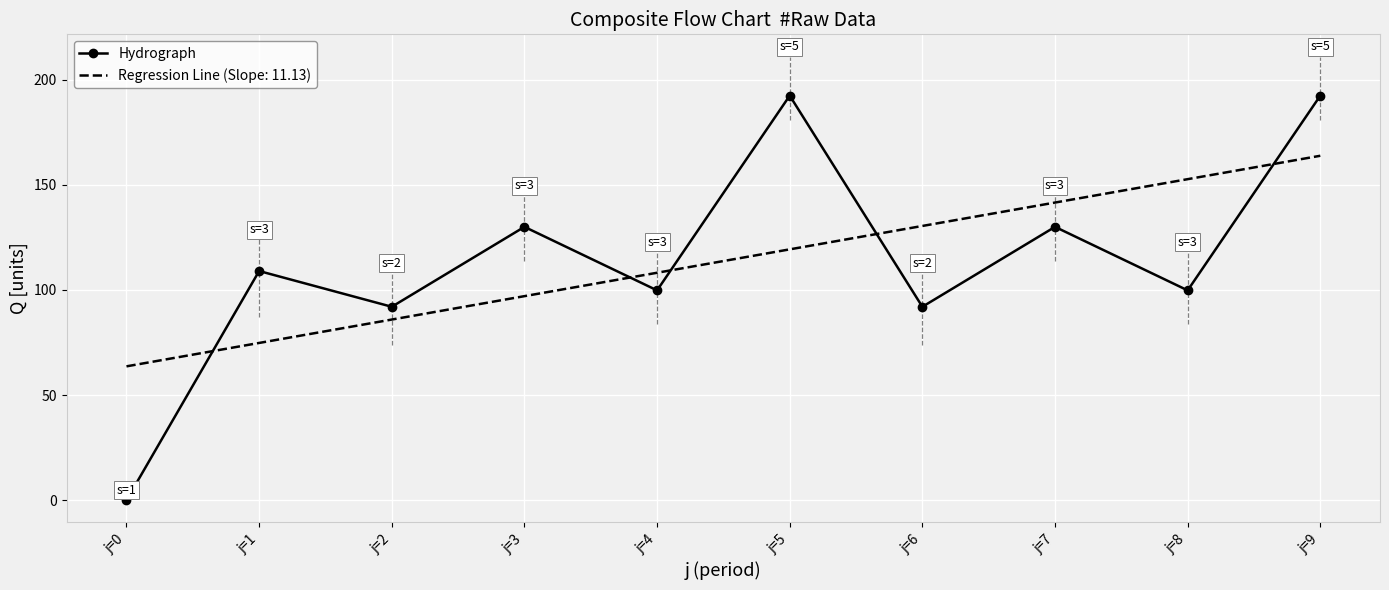

True or false: Regression Line (Slope: 11.13) and Hydrograph cross at least once.

True